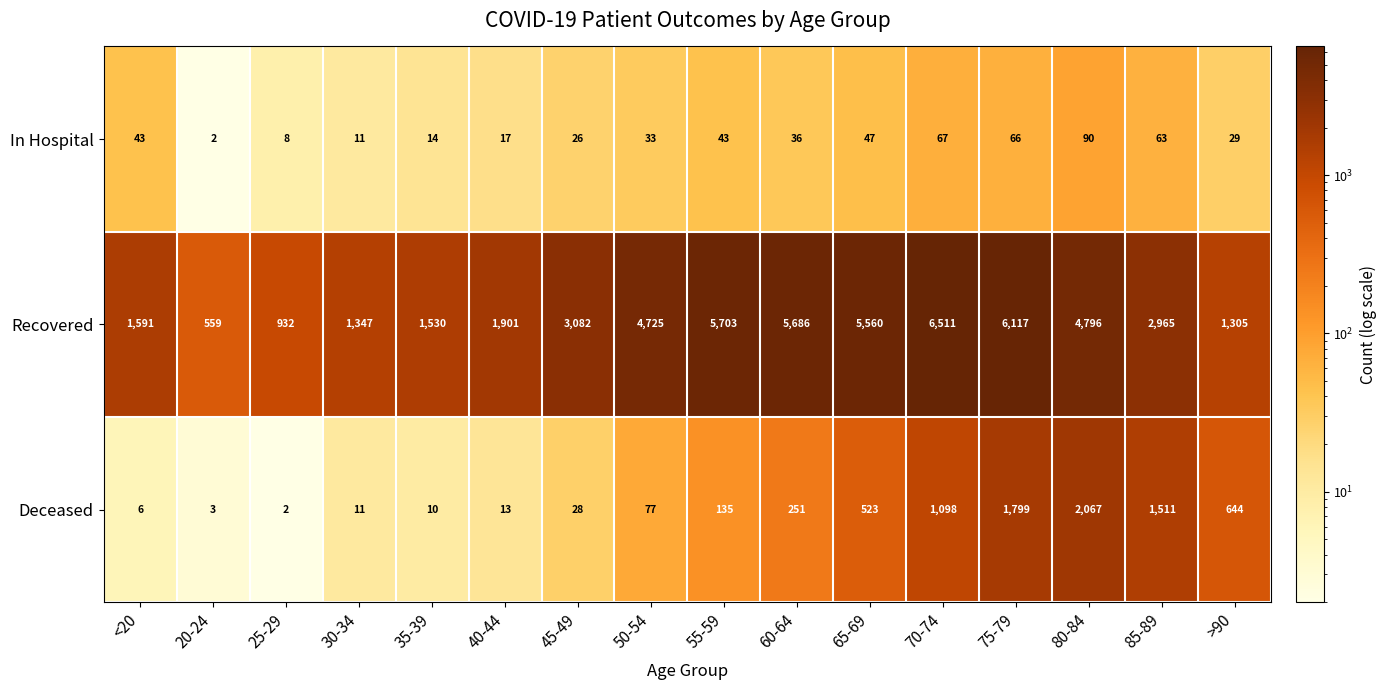

Read the Recovered value at 30-34, to the nearest 10.

1350